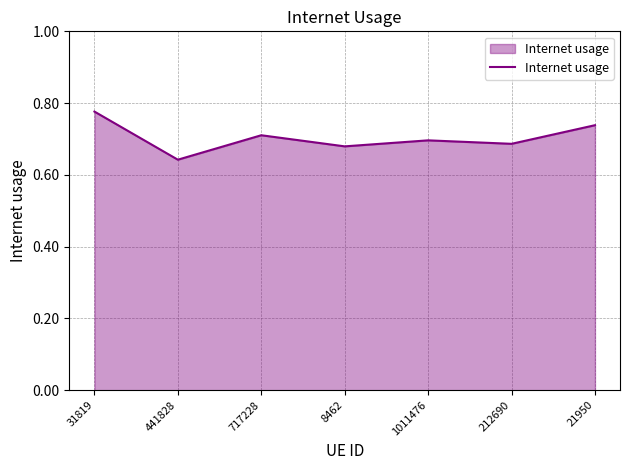

How many categories are shown in the chart?

7